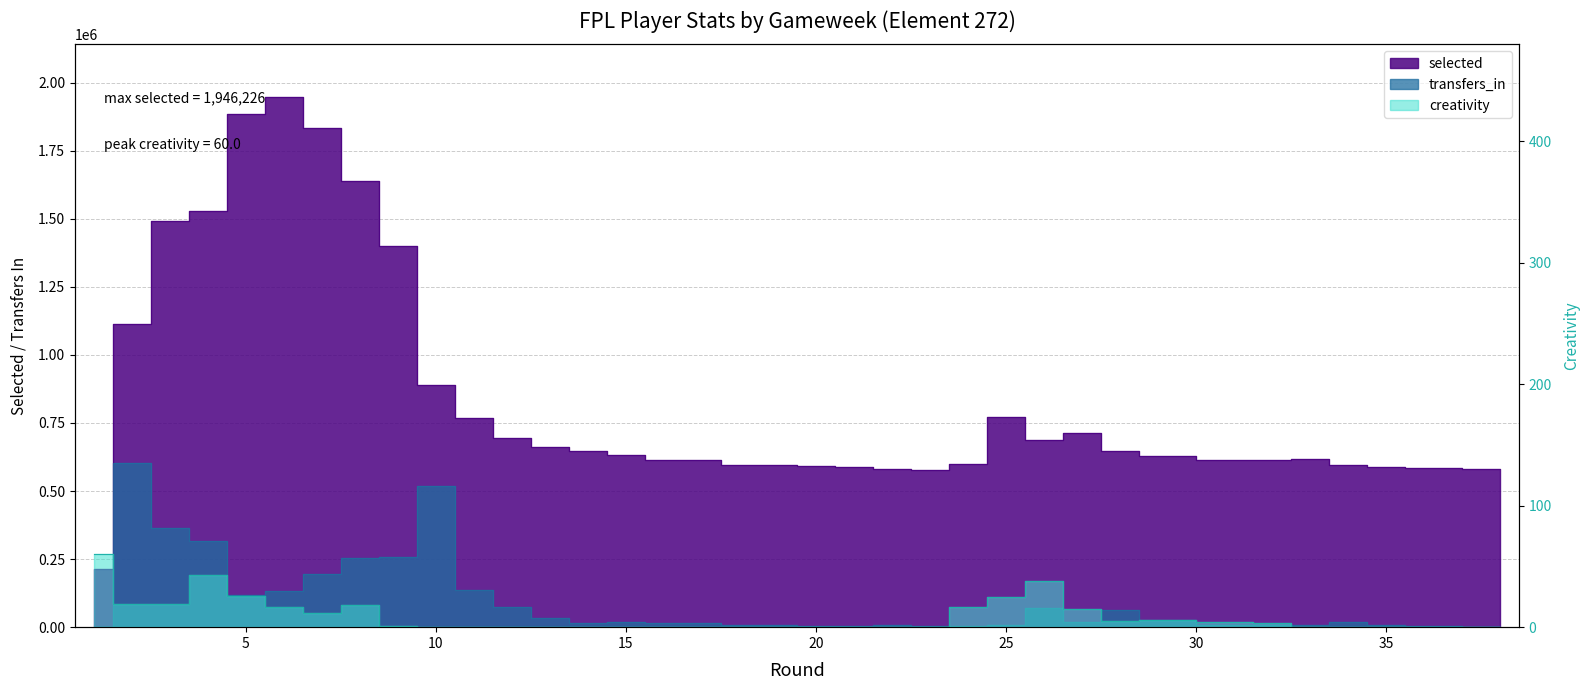

What is the average value of the transfers_in series?

97992.3